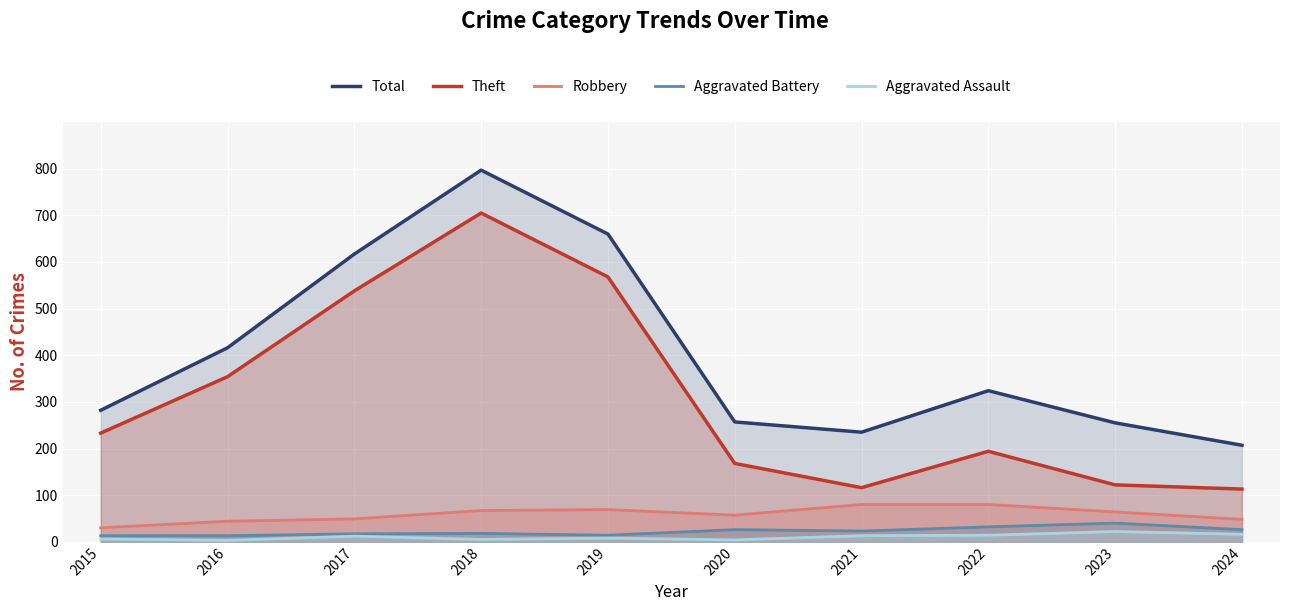

At how many categories does at least one series exceed 520?

3